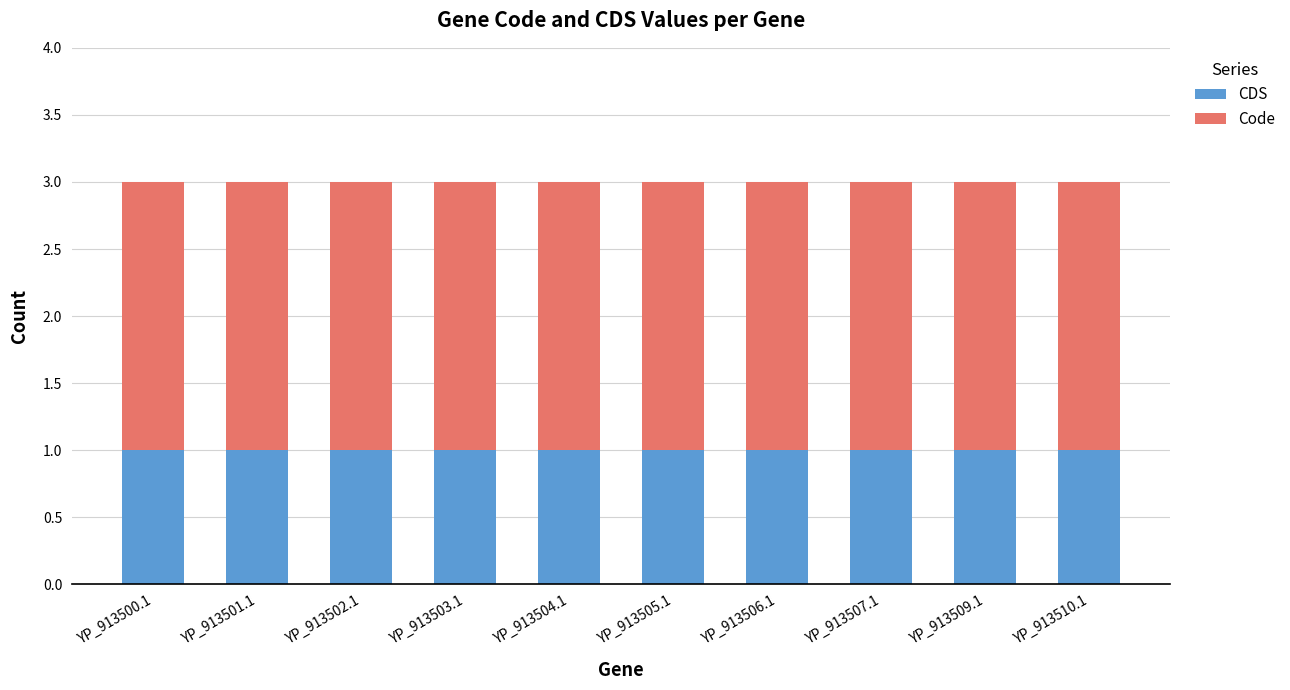

What is the total value across all series at YP_913509.1?

3